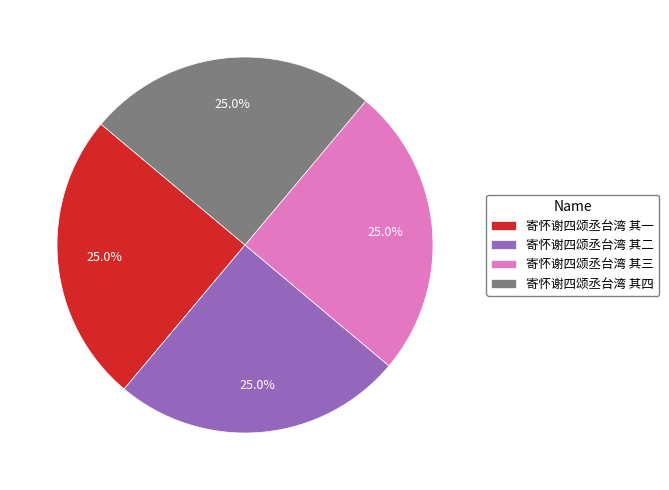

True or false: 寄怀谢四颂丞台湾 其一 accounts for 25% of the total.

True